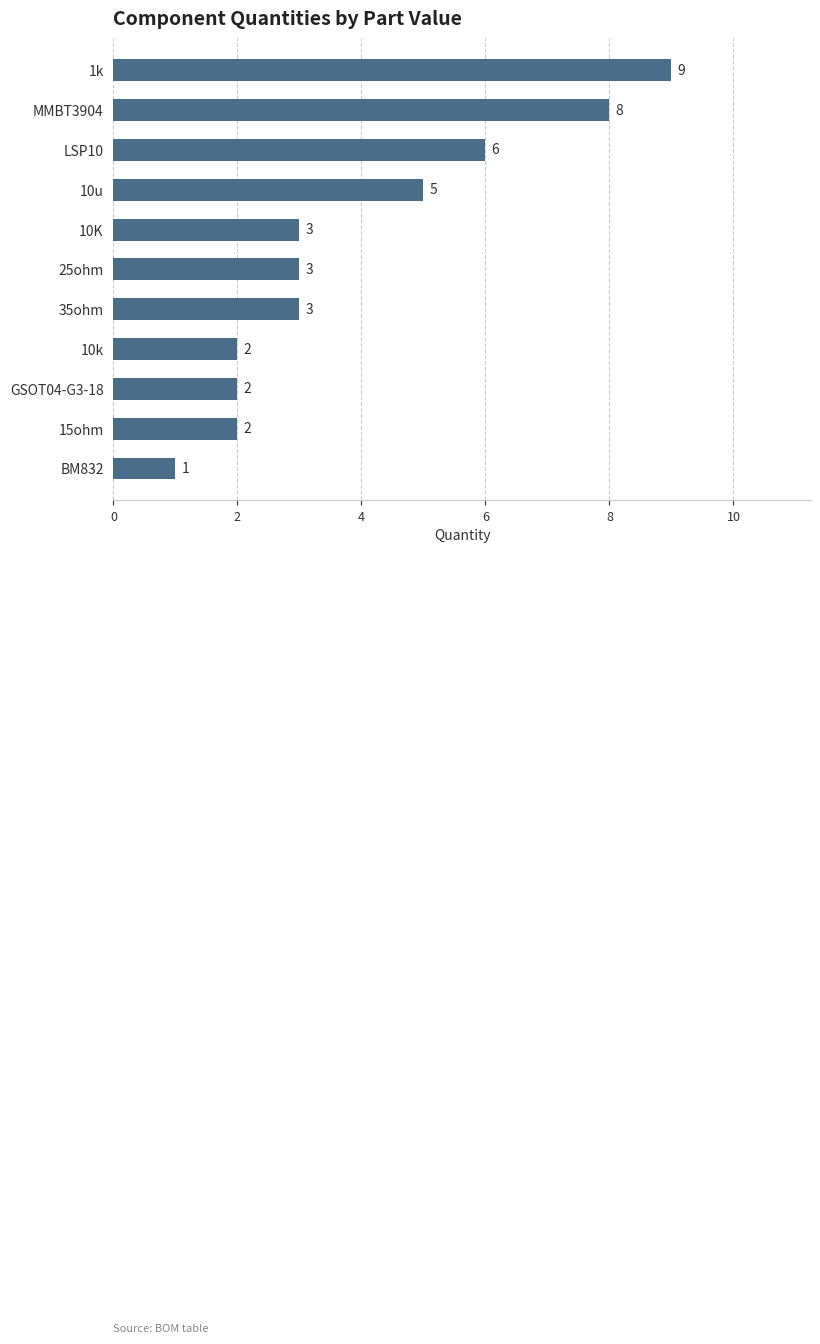

Is it true that the value at BM832 is 2?

False